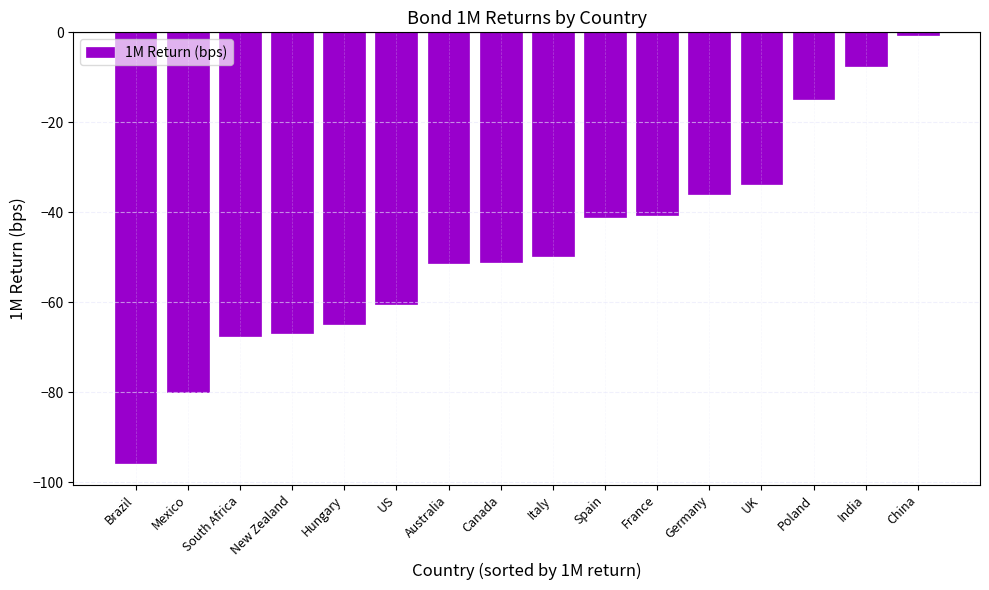

What position from the right is Poland?

3